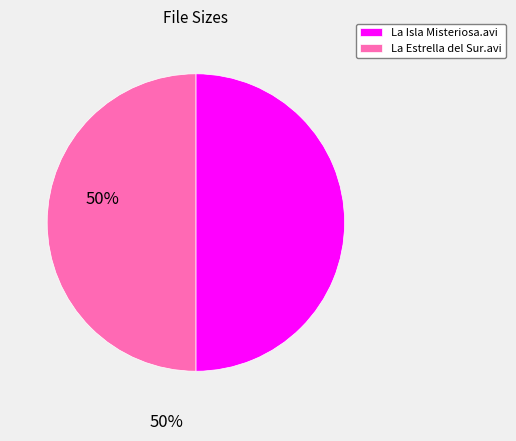

True or false: La Isla Misteriosa.avi accounts for 44% of the total.

False